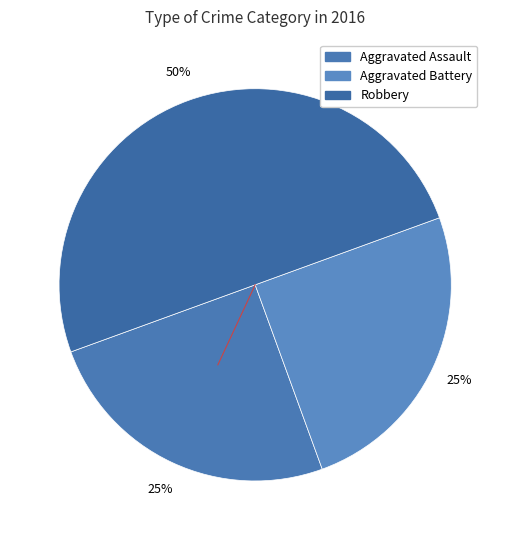

Count the number of slices in the pie.

3